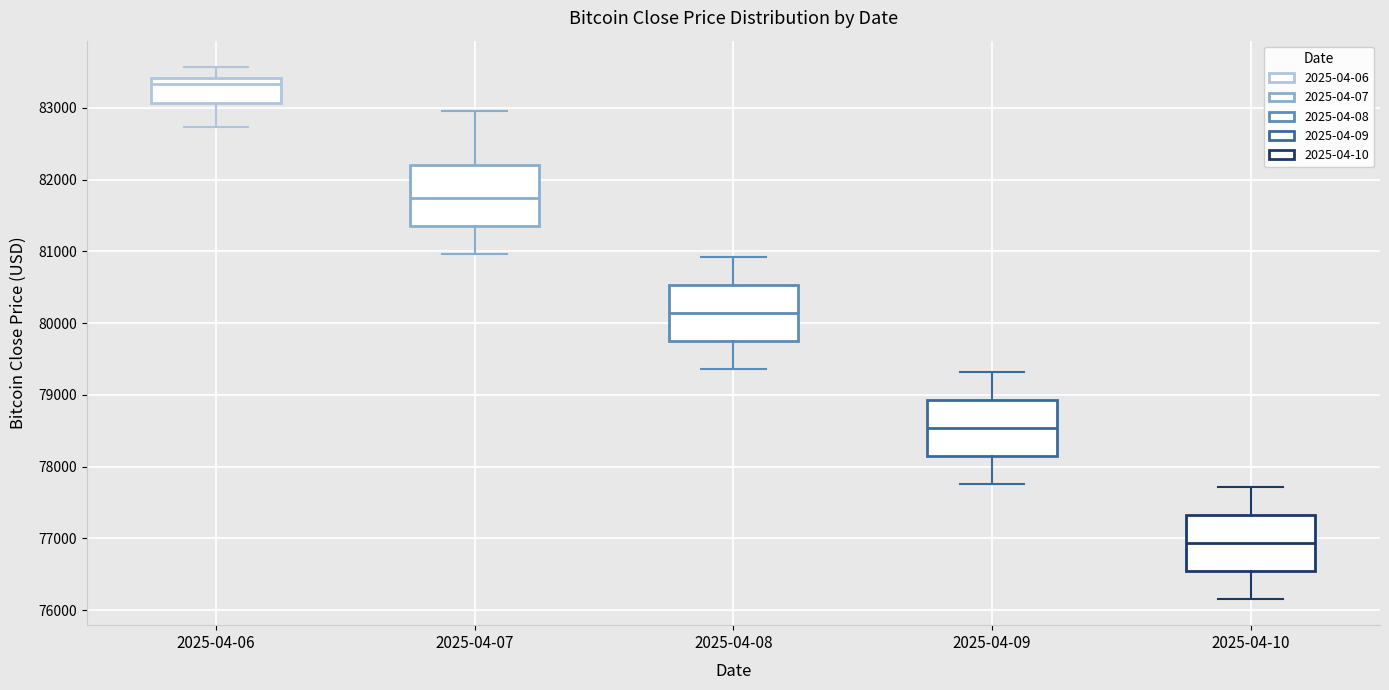

Reading left to right, transcribe this box plot: for each box, give where its median line is, the range the box spans, and where its two whiskers end, as read against the y-axis. The values are not printed on the chart, so give them approximately, as read against the axis.

2025-04-06: median 83300, box 83100 to 83400, whiskers 82700 to 83600
2025-04-07: median 81700, box 81400 to 82200, whiskers 81000 to 83000
2025-04-08: median 80100, box 79800 to 80500, whiskers 79400 to 80900
2025-04-09: median 78500, box 78200 to 78900, whiskers 77800 to 79300
2025-04-10: median 76900, box 76600 to 77300, whiskers 76200 to 77700